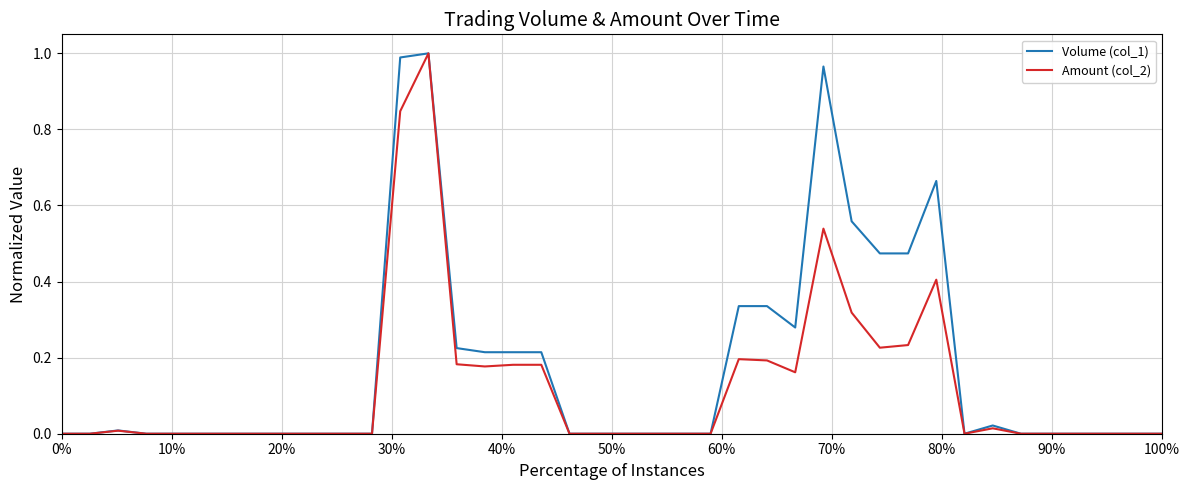

List the series in order of their overall mean, highest first.

Volume (col_1), Amount (col_2)